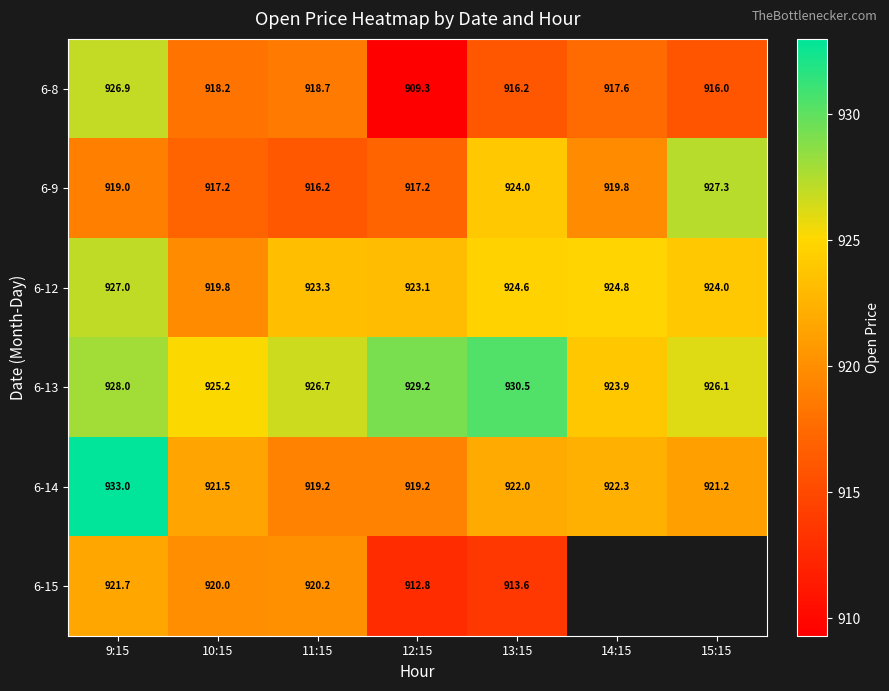

What is the lowest value of the 6-8 series?

909.3